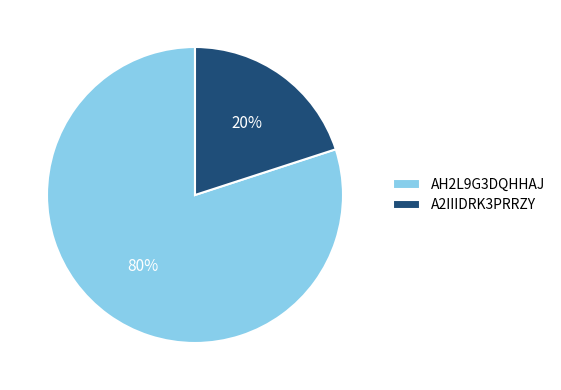

Approximately how many times larger is the value at AH2L9G3DQHHAJ compared to A2IIIDRK3PRRZY?

4.0